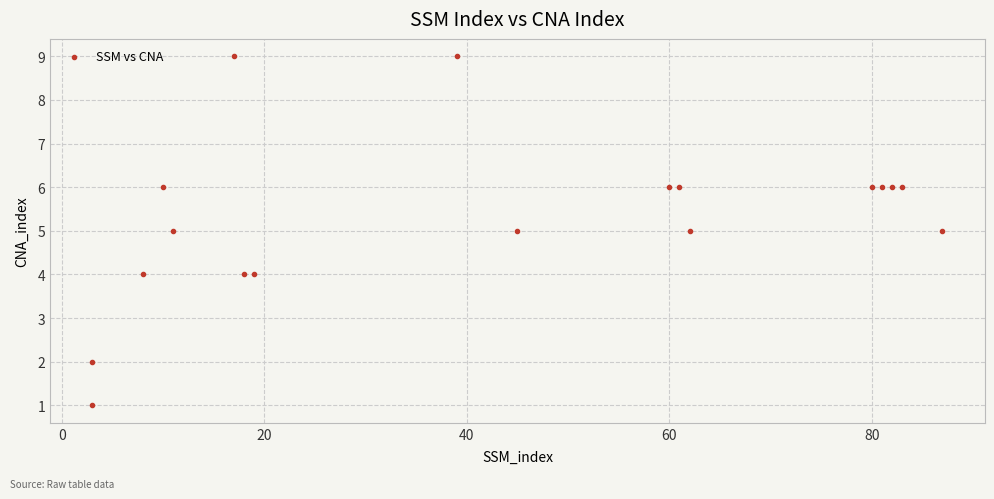

What is the range of Y values (max minus min)?

8